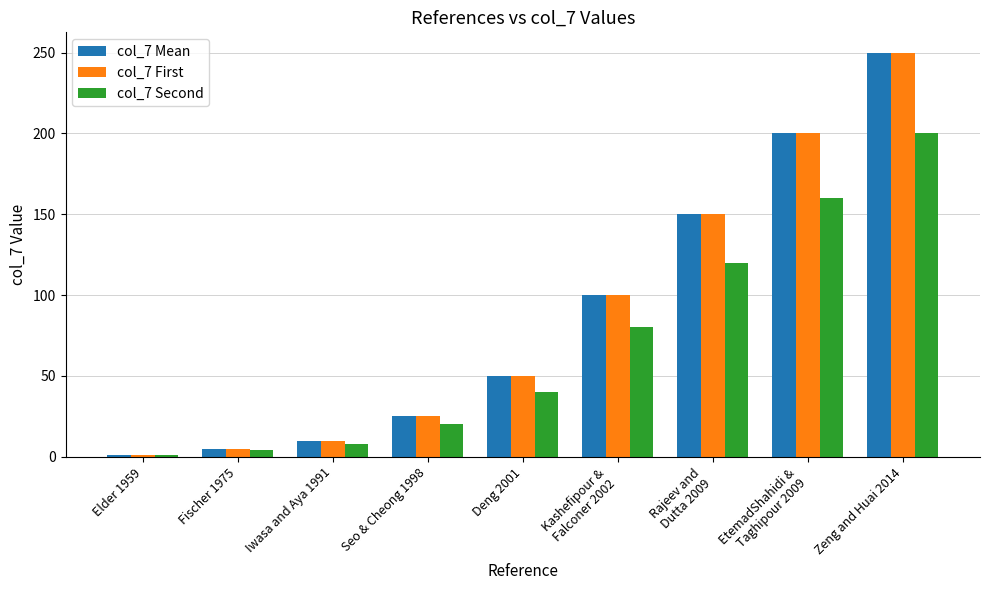

What is the spread (max minus min) of values at Kashefipour &
Falconer 2002?

20.0